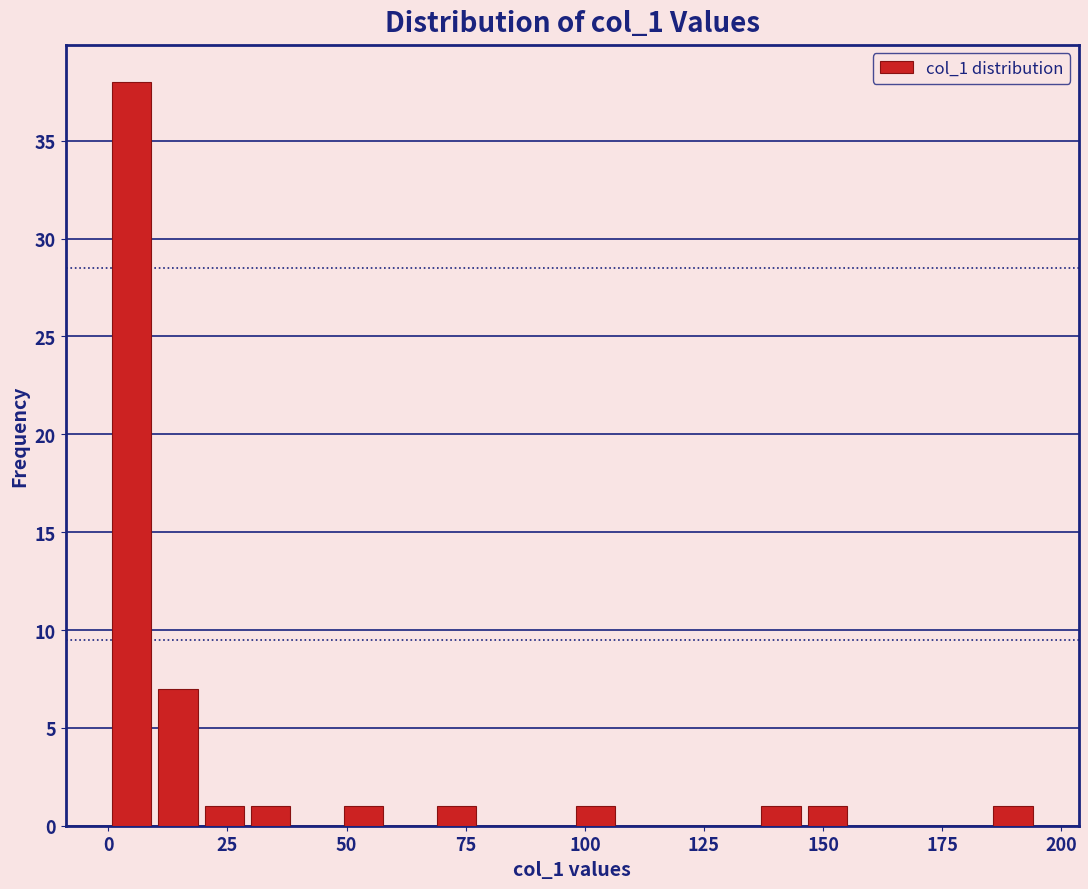

Read against the x-axis, roughly where is the centre of the tallest bar?

5